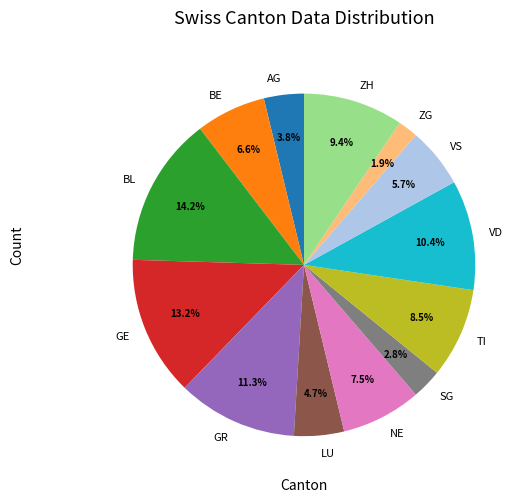

How many segments does this pie chart have?

13